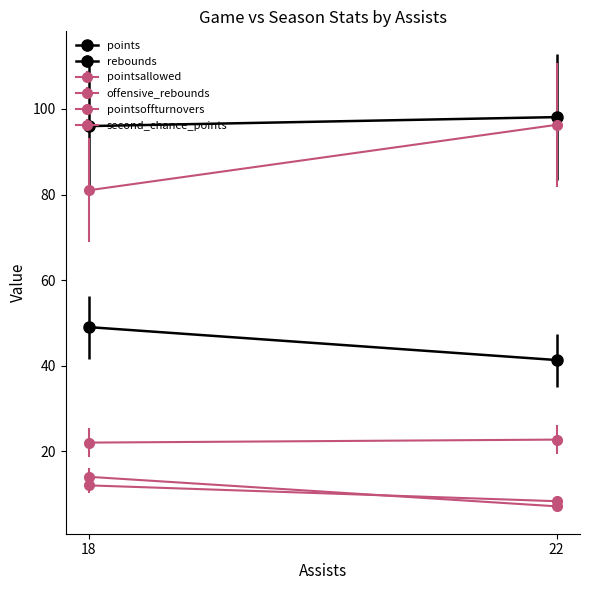

At which category is the sum across all series the highest?

18